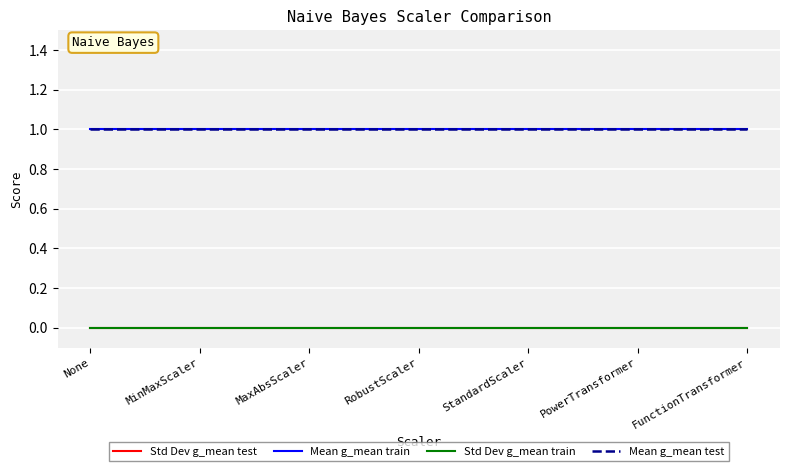

Is this an area chart (filled region under the line)?

No